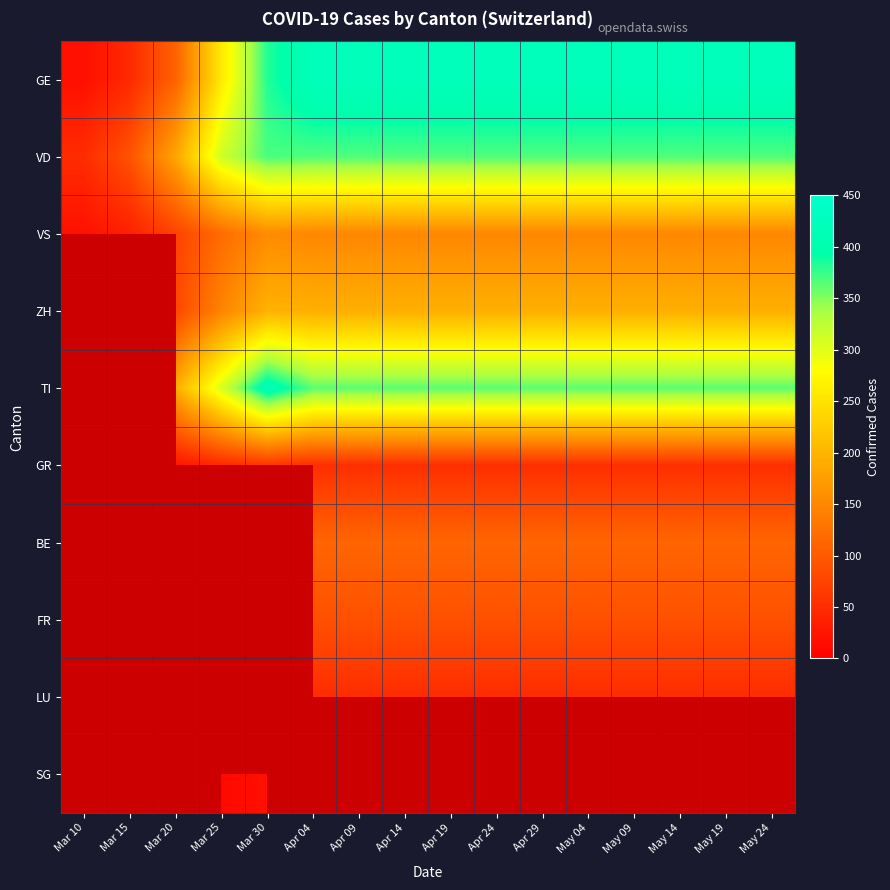

Which series has the largest total across all categories?

GE